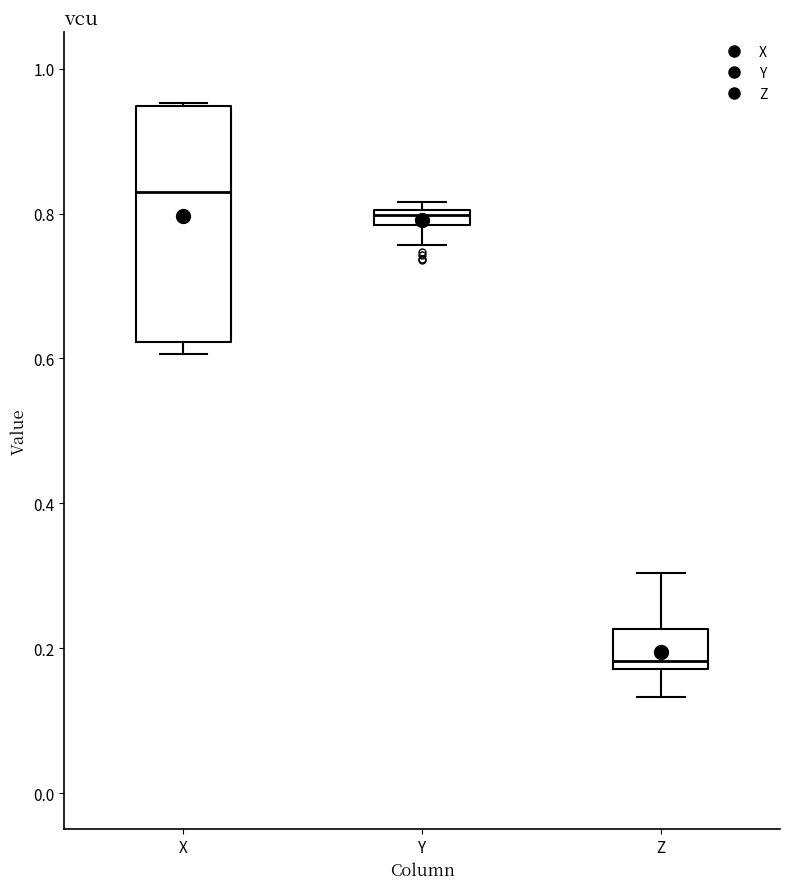

Which box's median line is the highest?

X